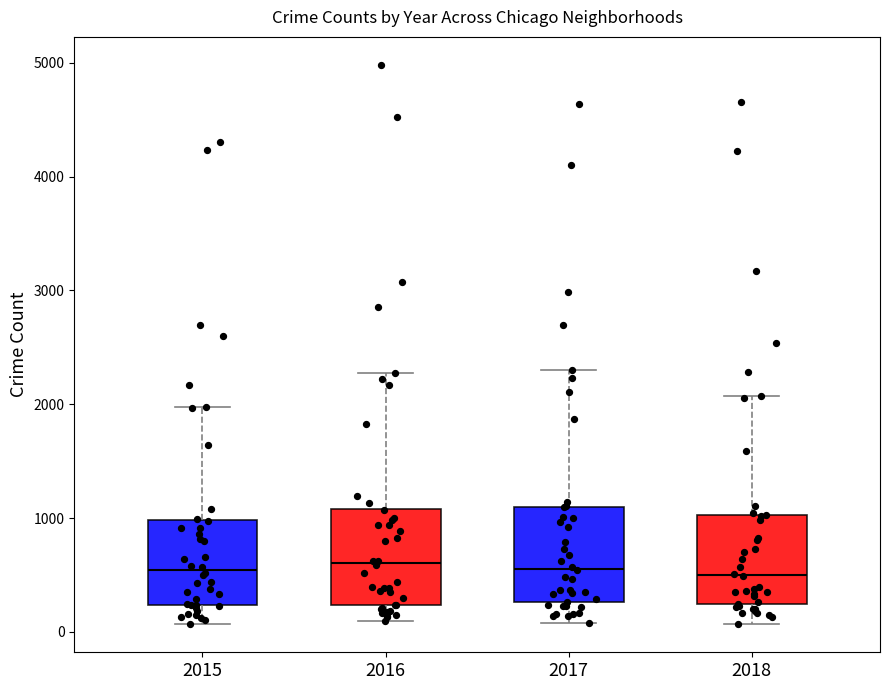

Reading left to right, transcribe this box plot: for each box, give where its median line is, the range the box spans, and where its two whiskers end, as read against the y-axis. The values are not printed on the chart, so give them approximately, as read against the axis.

2015: median 500, box 200 to 1000, whiskers 100 to 2000
2016: median 600, box 200 to 1100, whiskers 100 to 2300
2017: median 600, box 300 to 1100, whiskers 100 to 2300
2018: median 500, box 200 to 1000, whiskers 100 to 2100